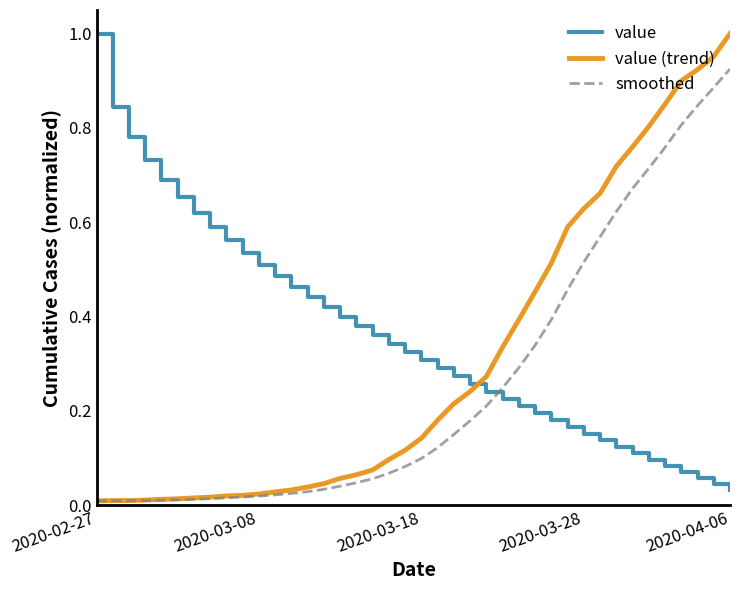

How many intersections are there between value and smoothed?

1